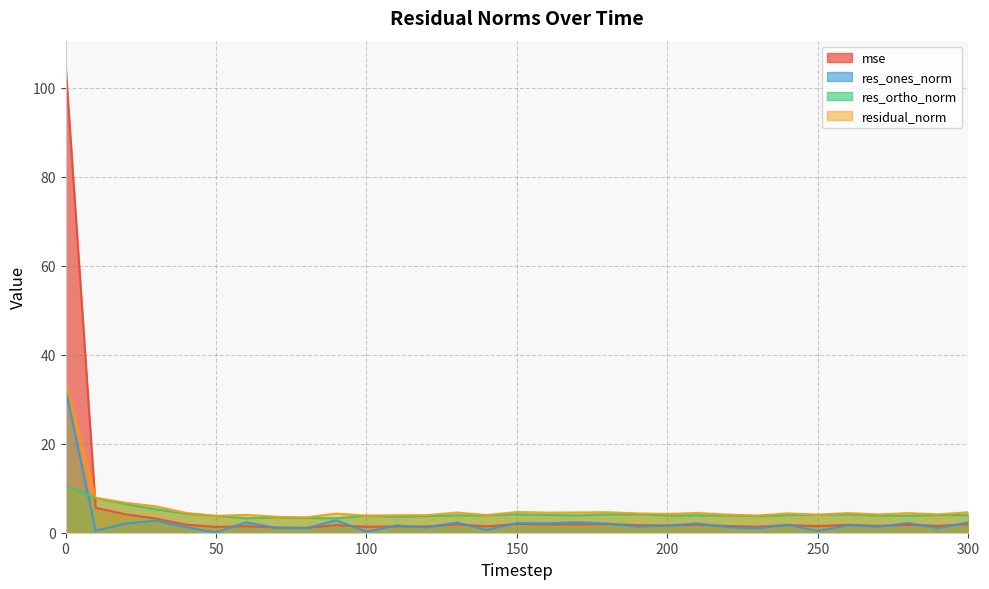

What is the difference between the maximum and second lowest values in the residual_norm series?

30.4